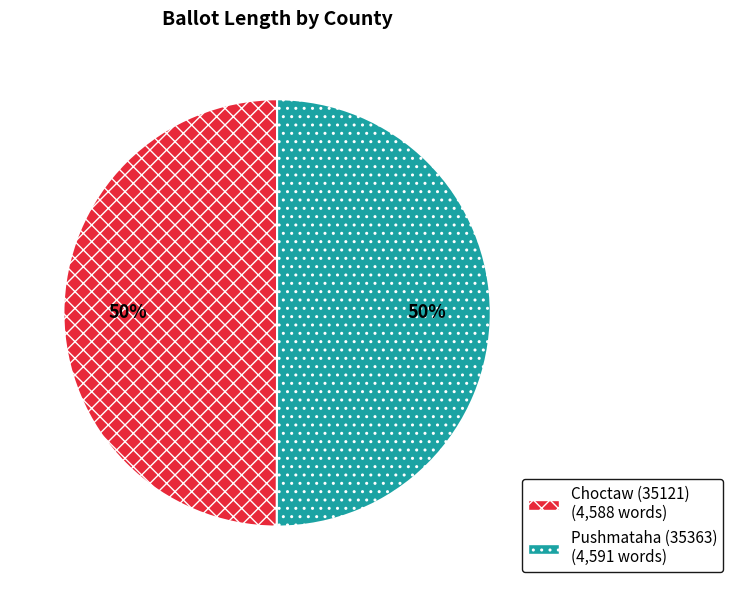

Count the number of slices in the pie.

2